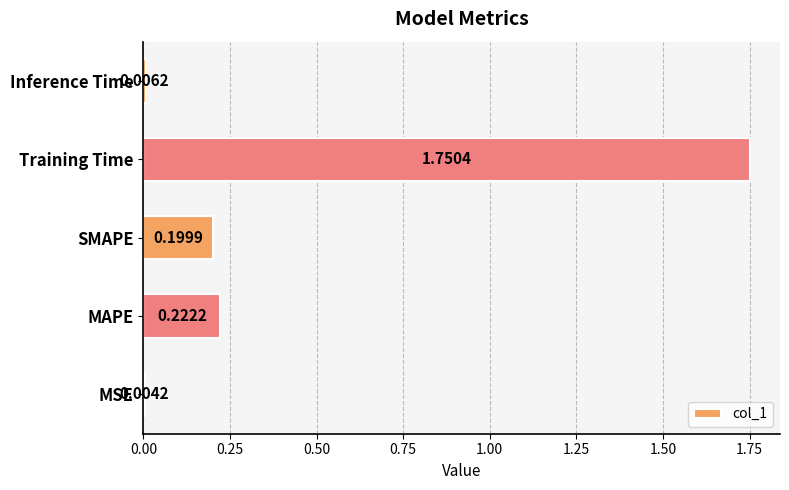

At which category does the chart reach its peak across all series?

Training Time